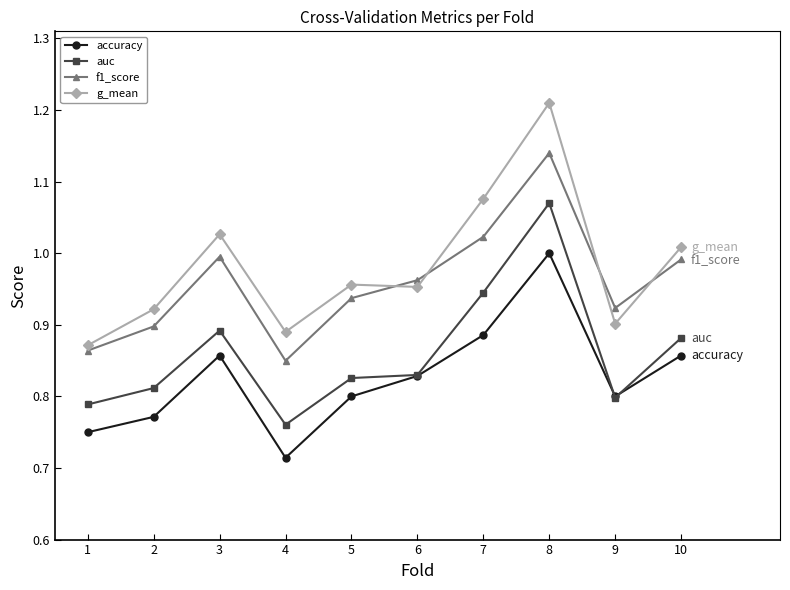

What is the difference between the second highest and minimum values in the f1_score series?

0.2